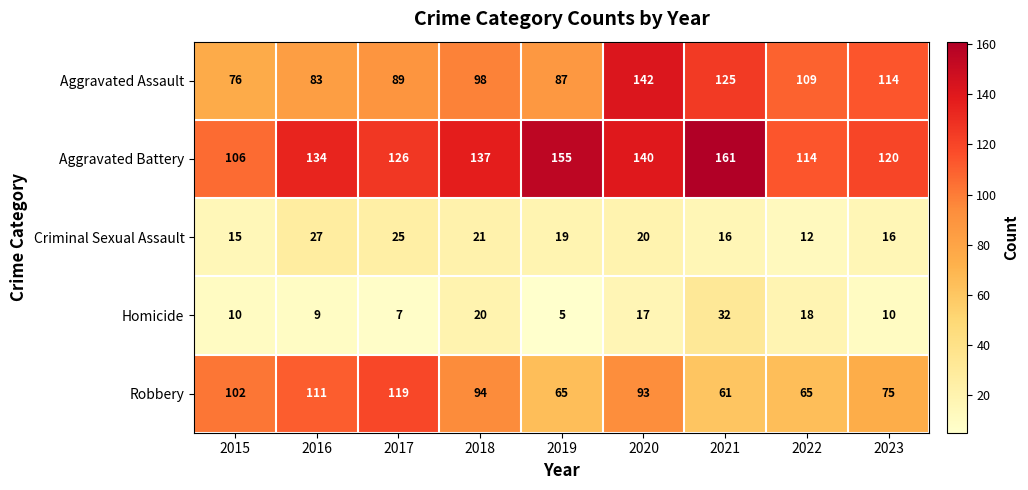

What is the sum of all Aggravated Battery values?

1193